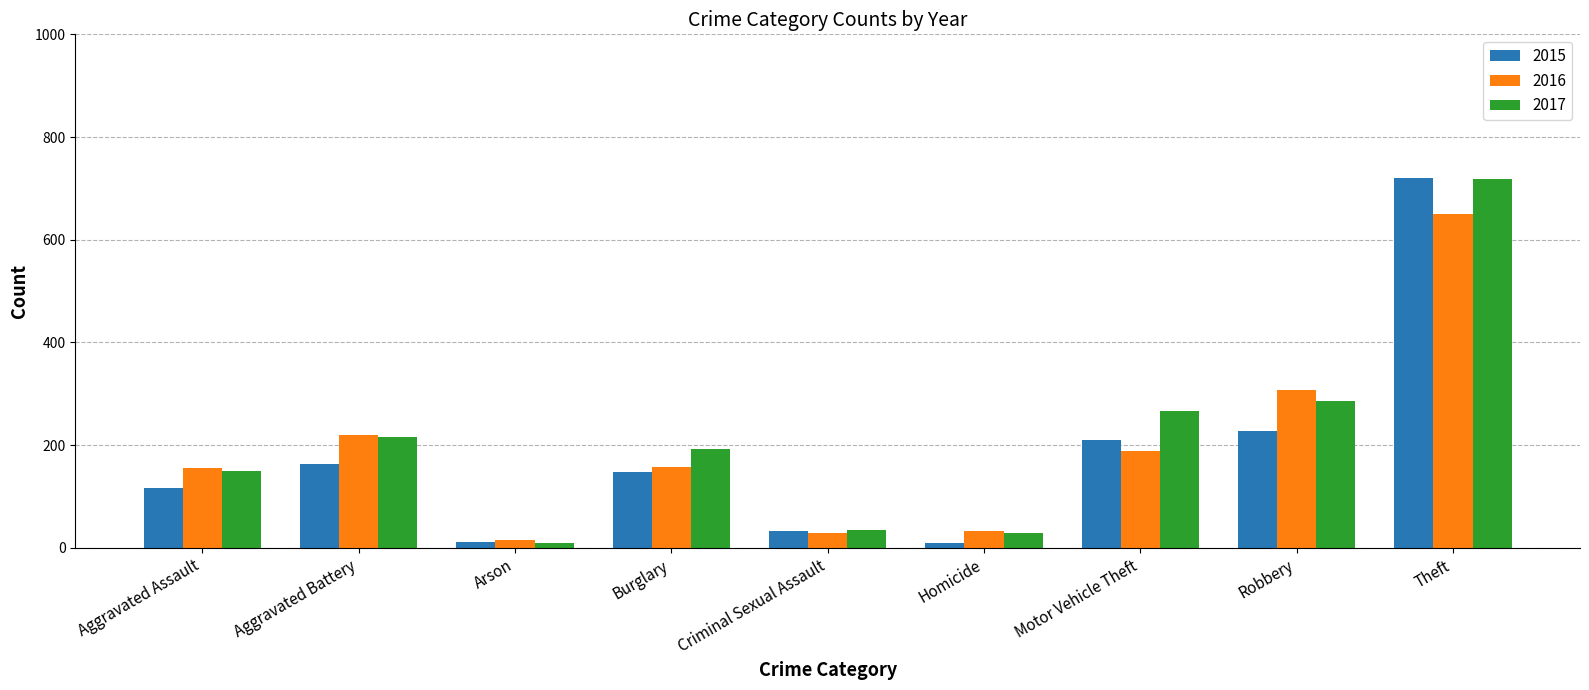

Which series has the largest range (max minus min)?

2015